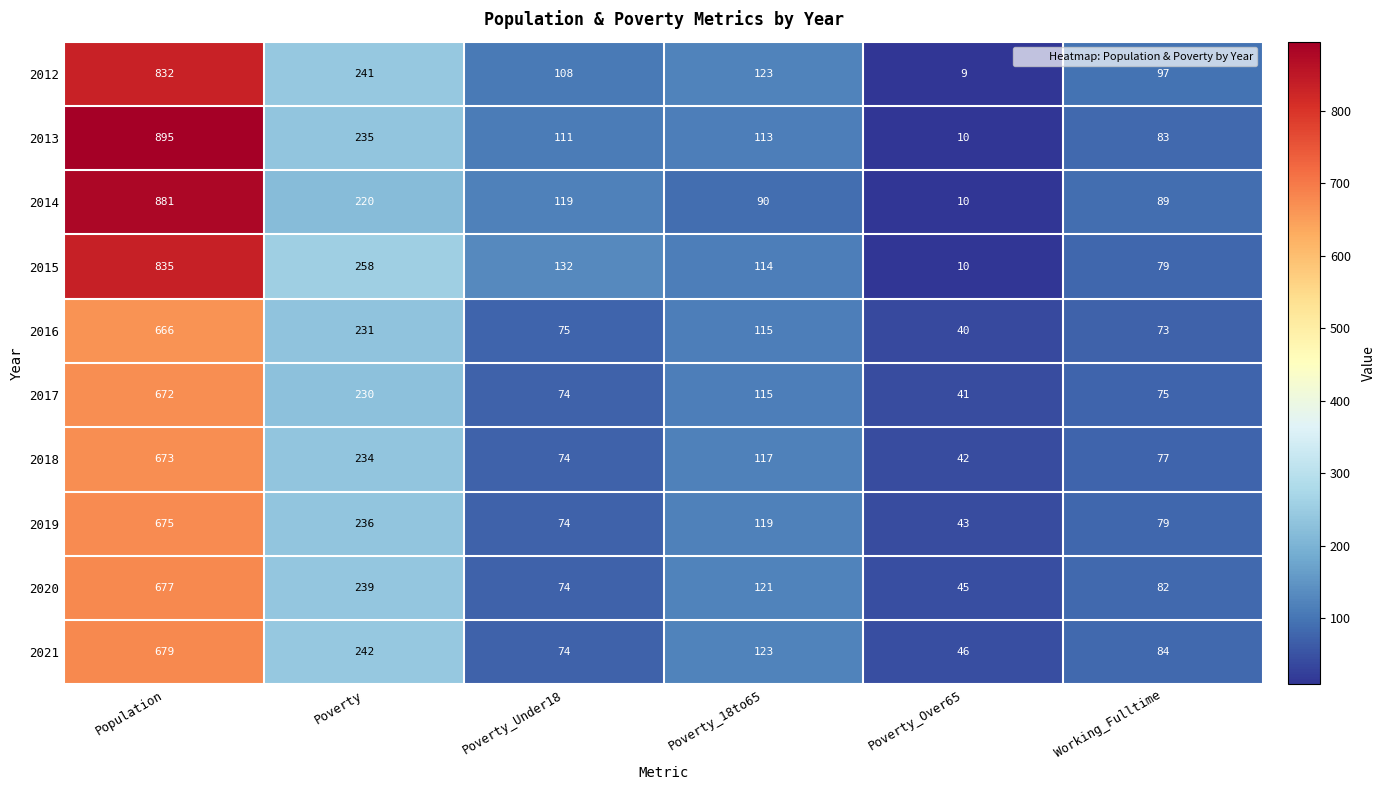

Read the 2012 value at Population.

832